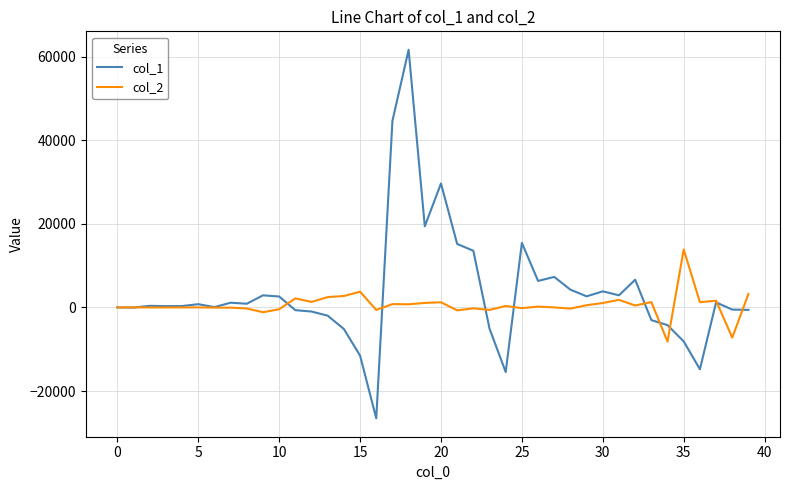

What is the lowest value of the col_2 series?

-8163.8